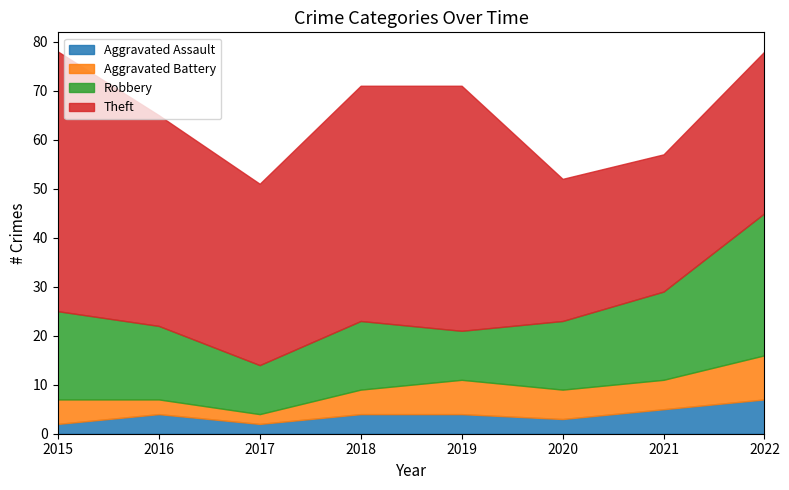

What is the difference between the maximum and second lowest values in the Robbery series?

19